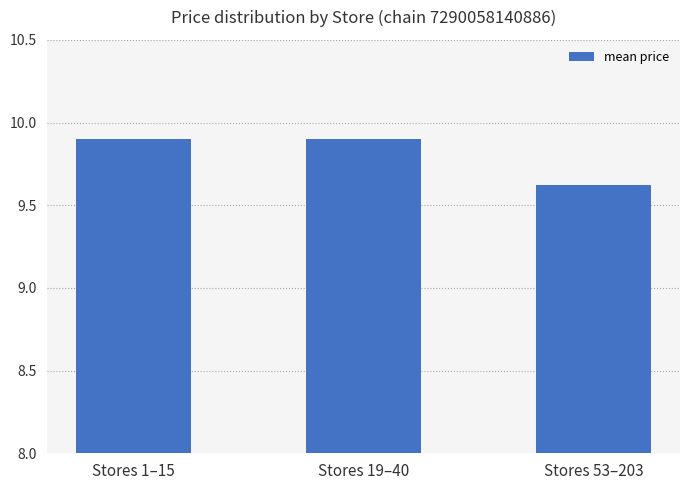

What is the sum of all values?

29.4